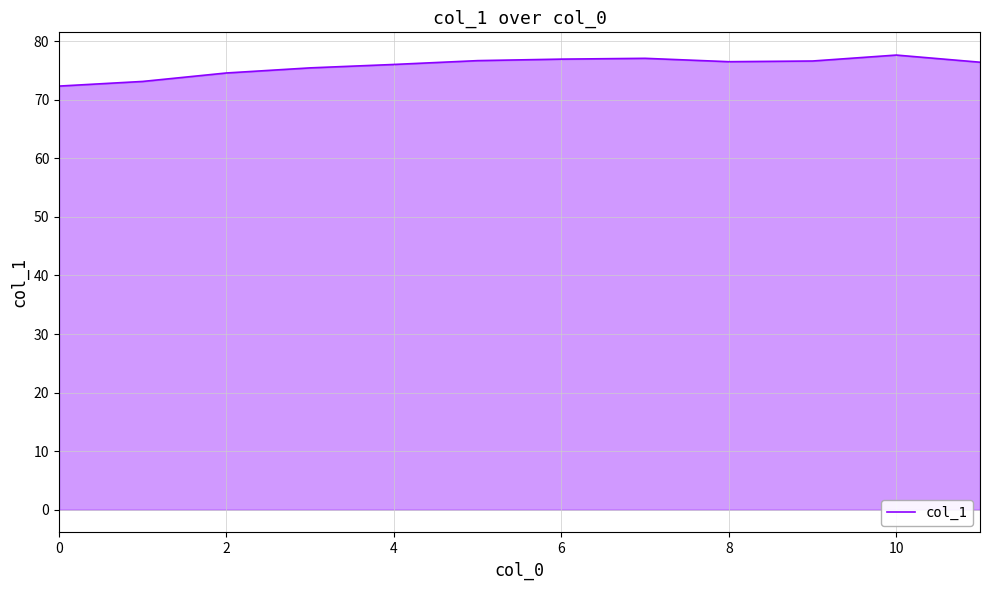

What is the smallest value displayed?

72.3